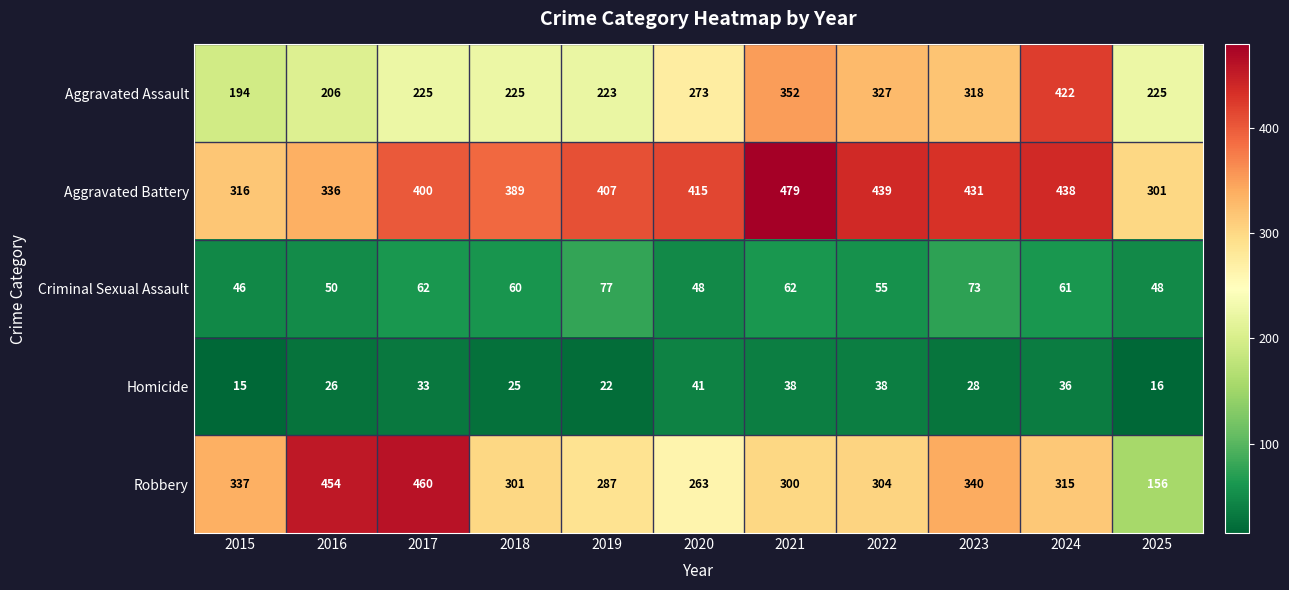

What is the average value of the Homicide series?

29